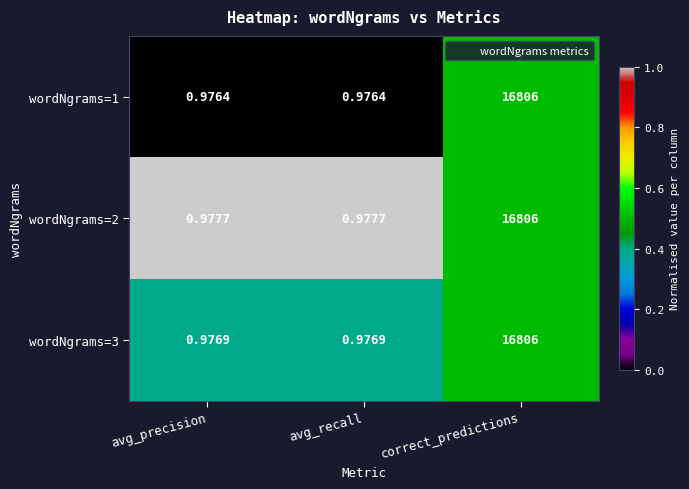

At which label does wordNgrams=2 reach its peak?

correct_predictions